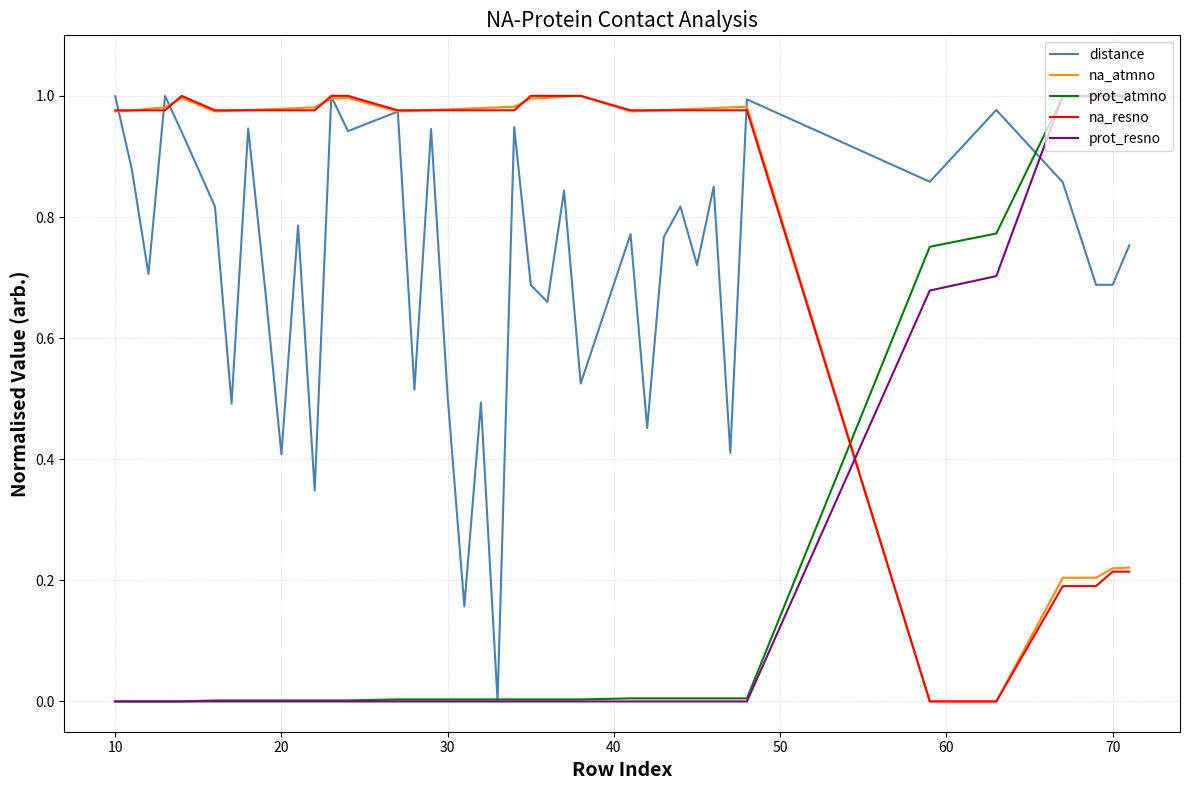

What are all the series names shown in the legend?

distance, na_atmno, prot_atmno, na_resno, prot_resno